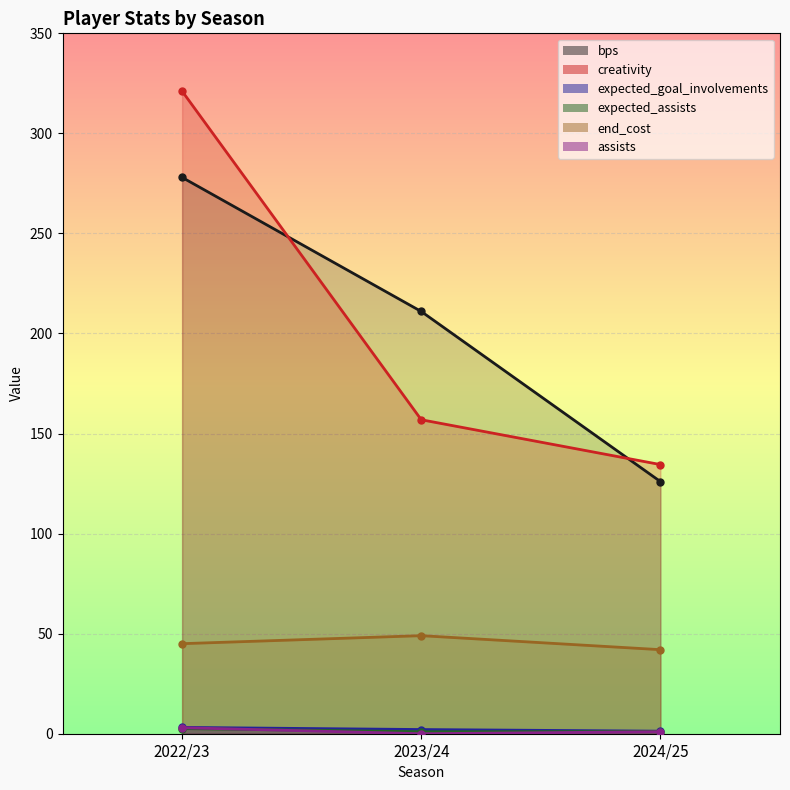

The bps series shows 126.0 at 2024/25. True or false?

True